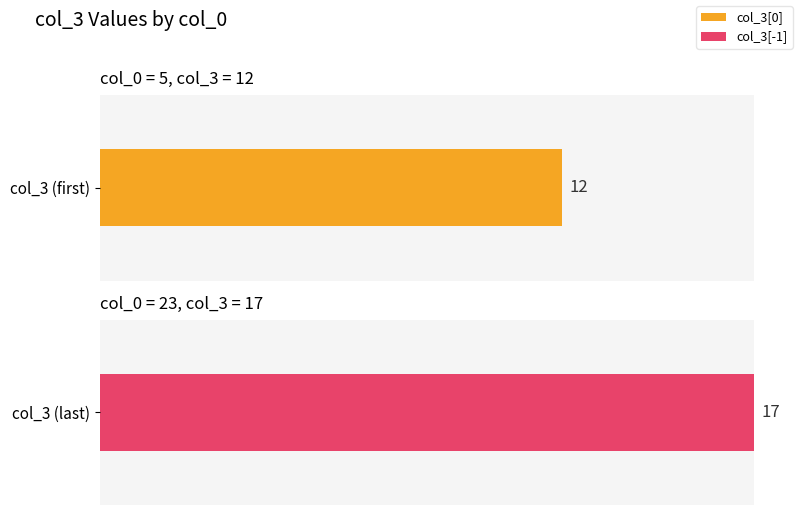

Is it true that col_0 equals 27 at 3?

False